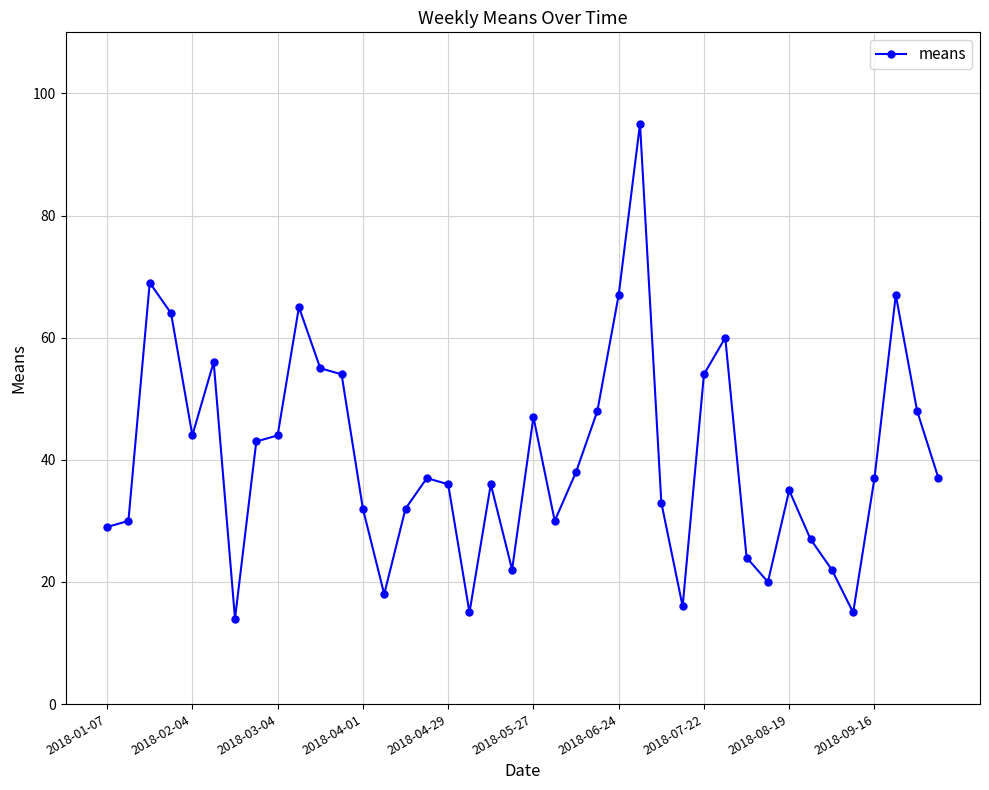

True or false: there are more than 0 points higher than both neighbors.

True